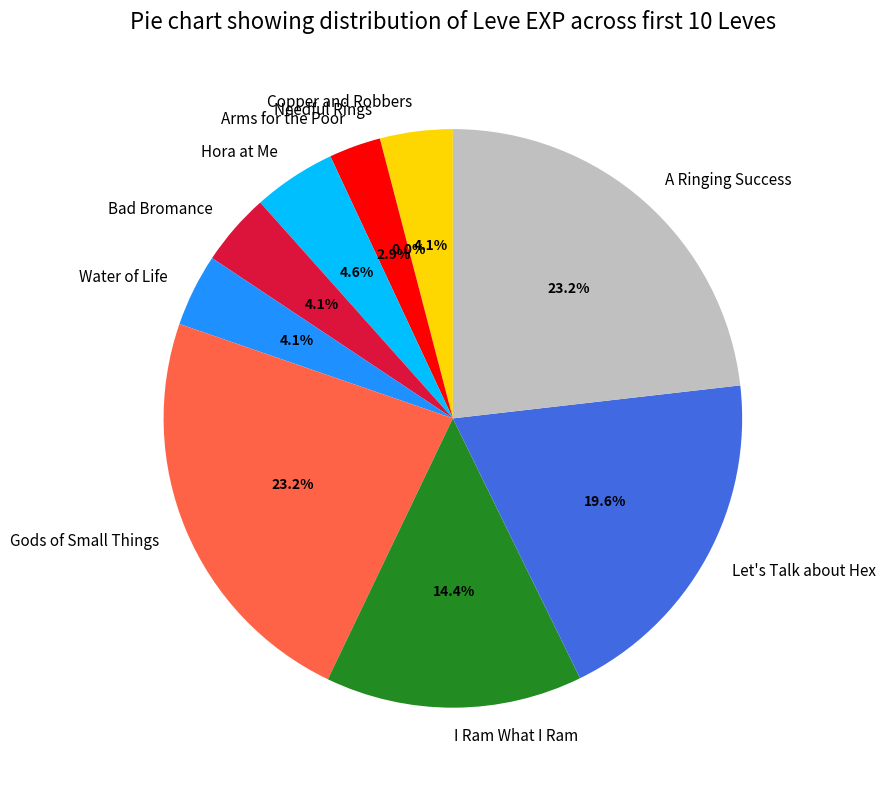

True or false: A Ringing Success accounts for 15% of the total.

False